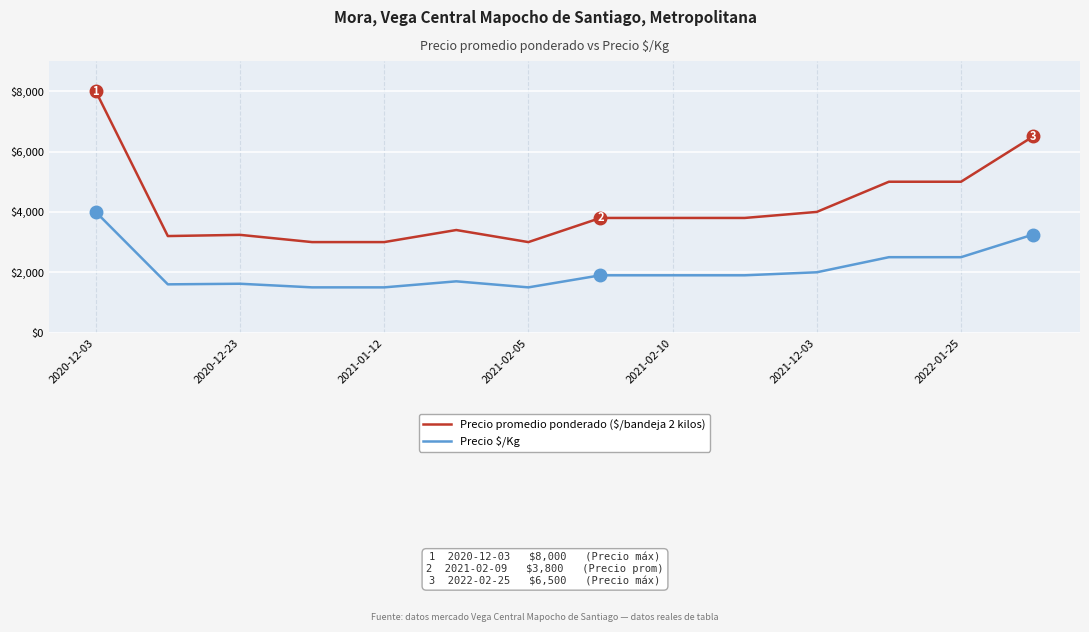

Is this an area chart (filled region under the line)?

No